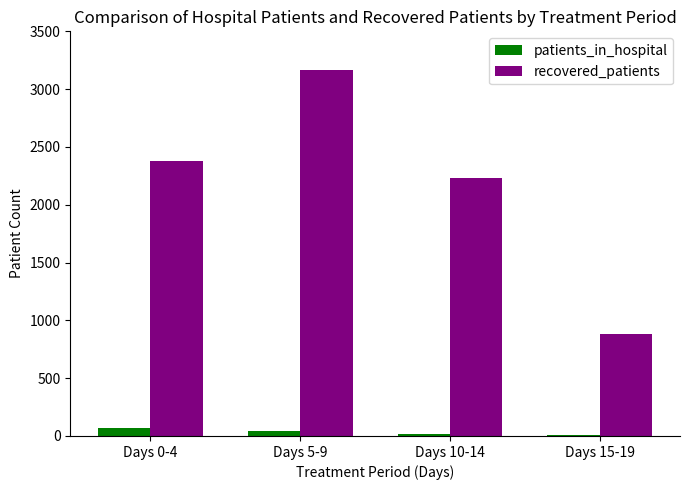

What is the maximum value for patients_in_hospital?

70